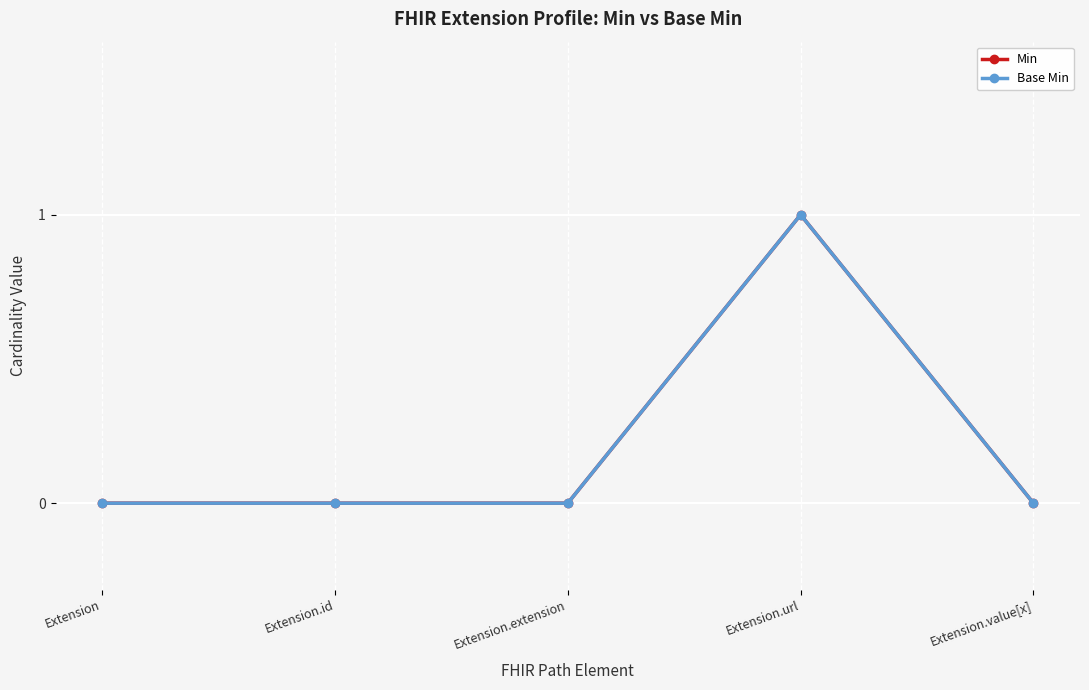

Is this an area chart (filled region under the line)?

No